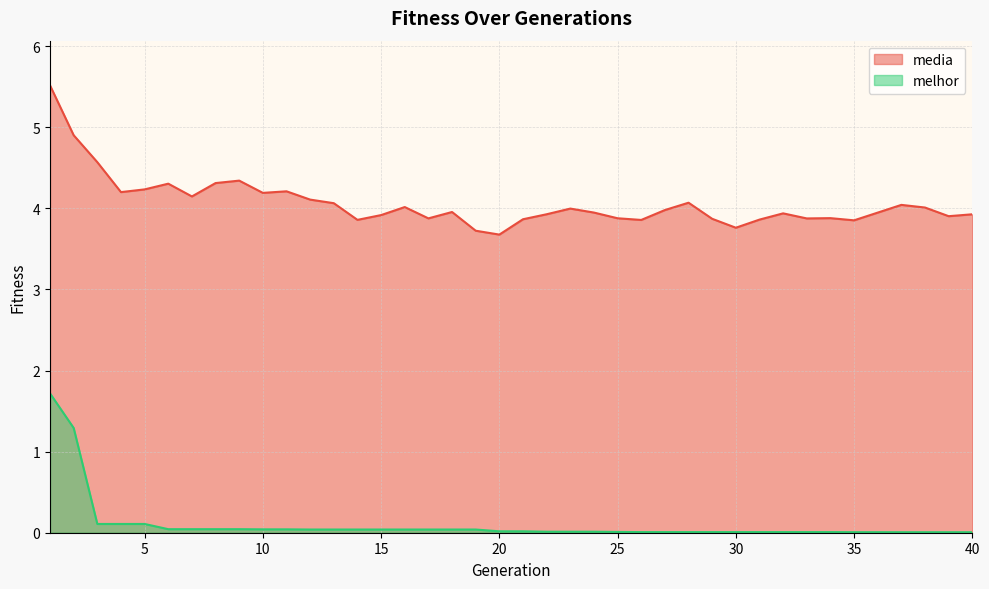

At 1, list the series in order from largest to smallest.

media, melhor